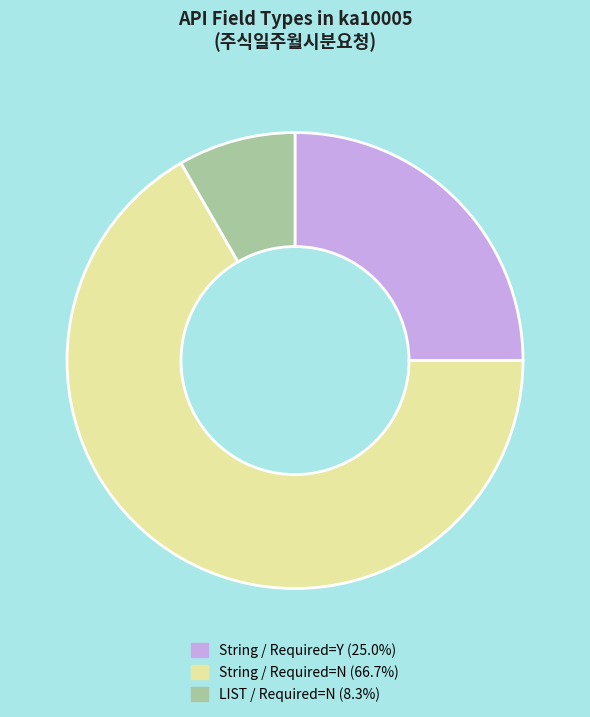

Approximately how many times larger is the value at String / Required=Y (25.0%) compared to LIST / Required=N (8.3%)?

3.0